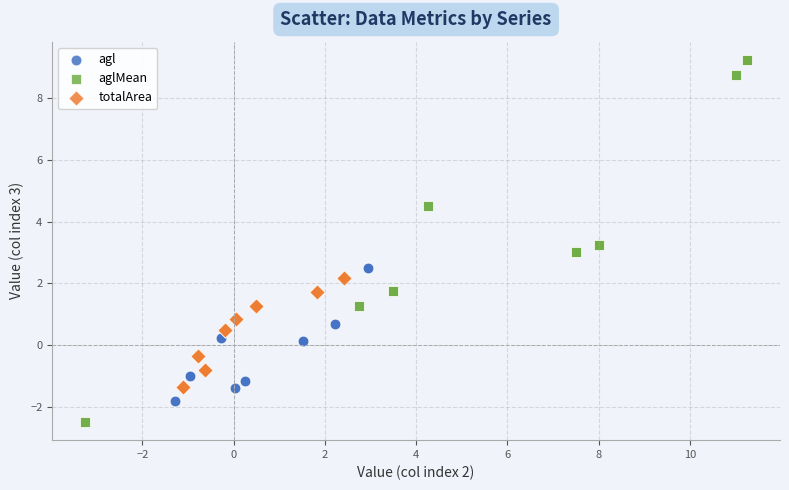

Which series has the widest spread of Y values?

aglMean